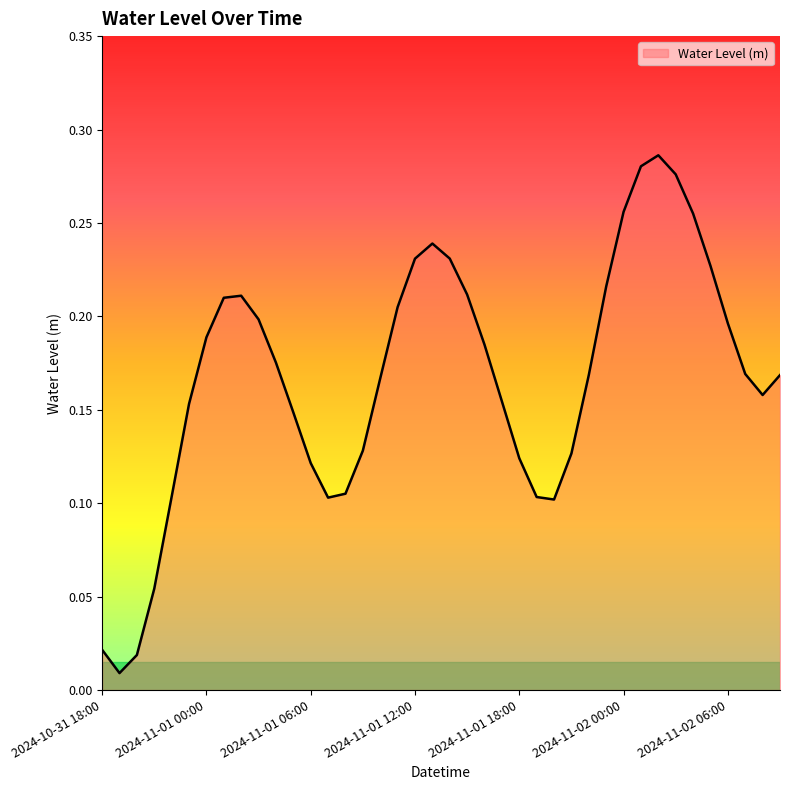

List the labels in order of value, smallest first.

2024-10-31 19:00, 2024-10-31 20:00, 2024-10-31 18:00, 2024-10-31 21:00, 2024-11-01 20:00, 2024-11-01 07:00, 2024-11-01 19:00, 2024-10-31 22:00, 2024-11-01 08:00, 2024-11-01 06:00, 2024-11-01 18:00, 2024-11-01 21:00, 2024-11-01 09:00, 2024-11-01 05:00, 2024-10-31 23:00, 2024-11-01 17:00, 2024-11-02 08:00, 2024-11-01 10:00, 2024-11-02 09:00, 2024-11-01 22:00, 2024-11-02 07:00, 2024-11-01 04:00, 2024-11-01 16:00, 2024-11-01 00:00, 2024-11-02 06:00, 2024-11-01 03:00, 2024-11-01 11:00, 2024-11-01 01:00, 2024-11-01 02:00, 2024-11-01 15:00, 2024-11-01 23:00, 2024-11-02 05:00, 2024-11-01 12:00, 2024-11-01 14:00, 2024-11-01 13:00, 2024-11-02 04:00, 2024-11-02 00:00, 2024-11-02 03:00, 2024-11-02 01:00, 2024-11-02 02:00